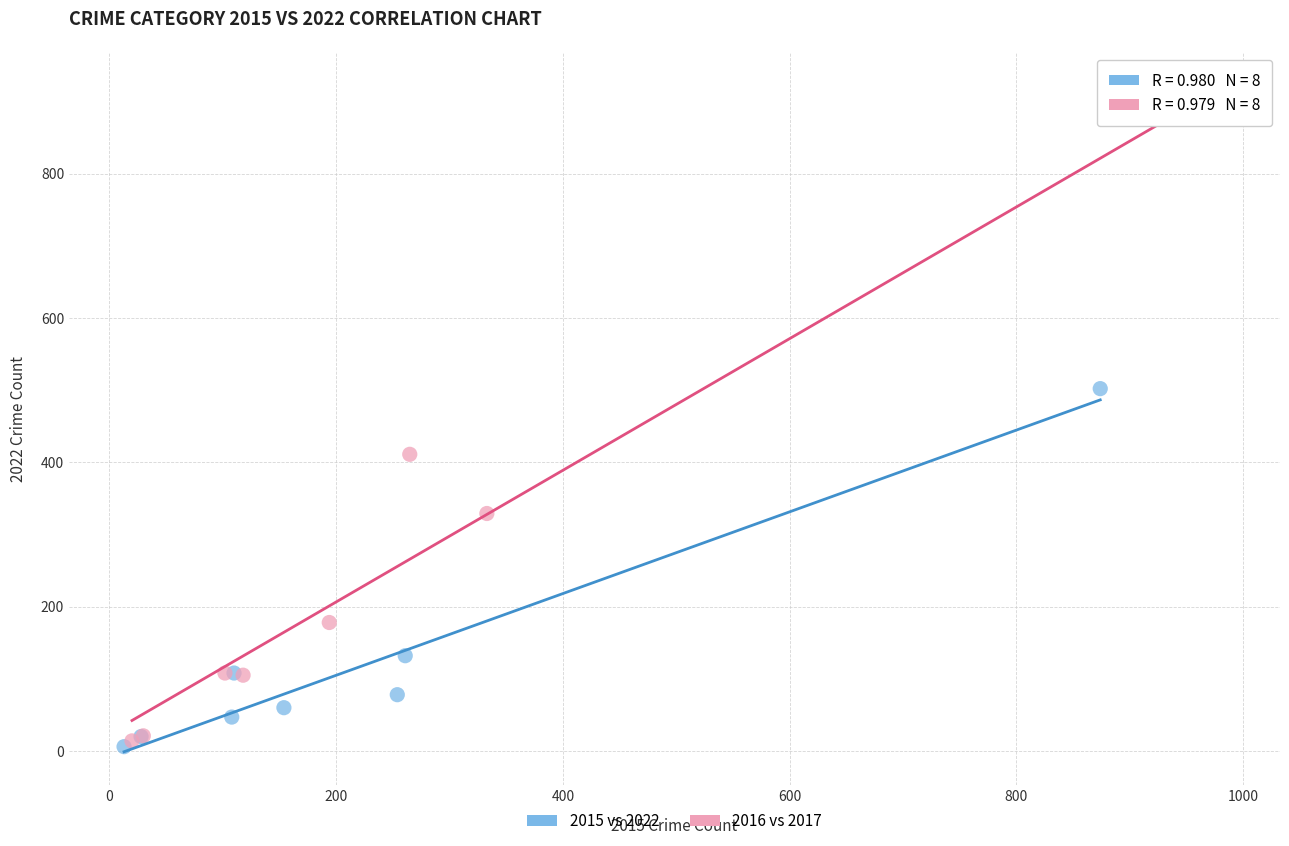

What are all the series names shown in the legend?

2015 vs 2022, 2016 vs 2017